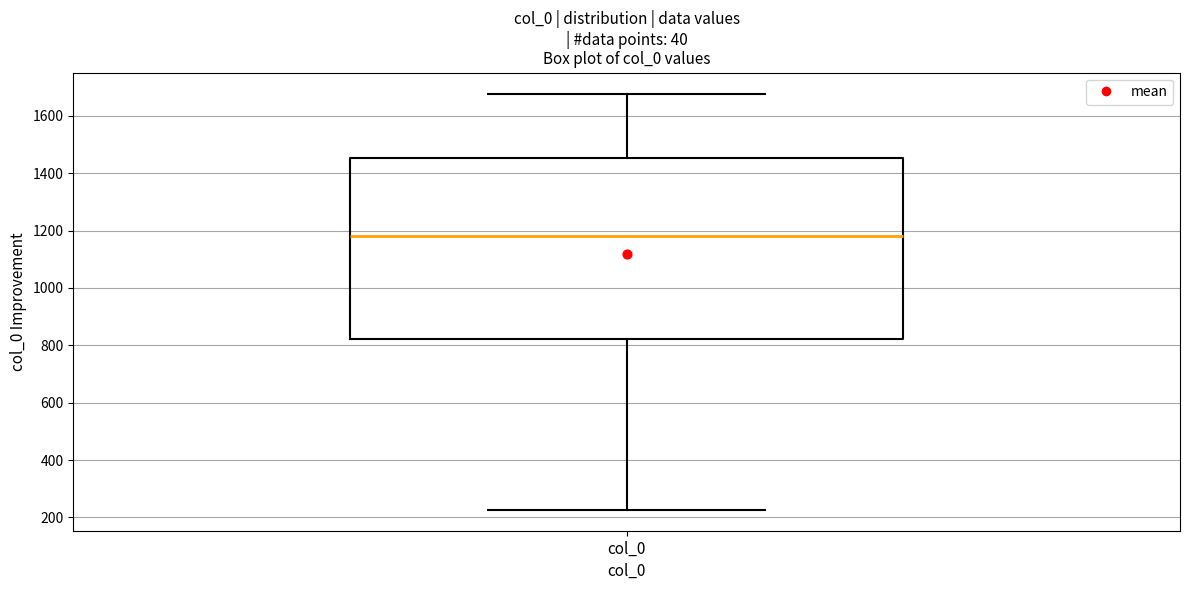

Transcribe this box plot: give where the median line is, the range the box spans, and where the two whiskers end, as read against the y-axis. The values are not printed on the chart, so give them approximately, as read against the axis.

median 1180, box 820 to 1460, whiskers 220 to 1680